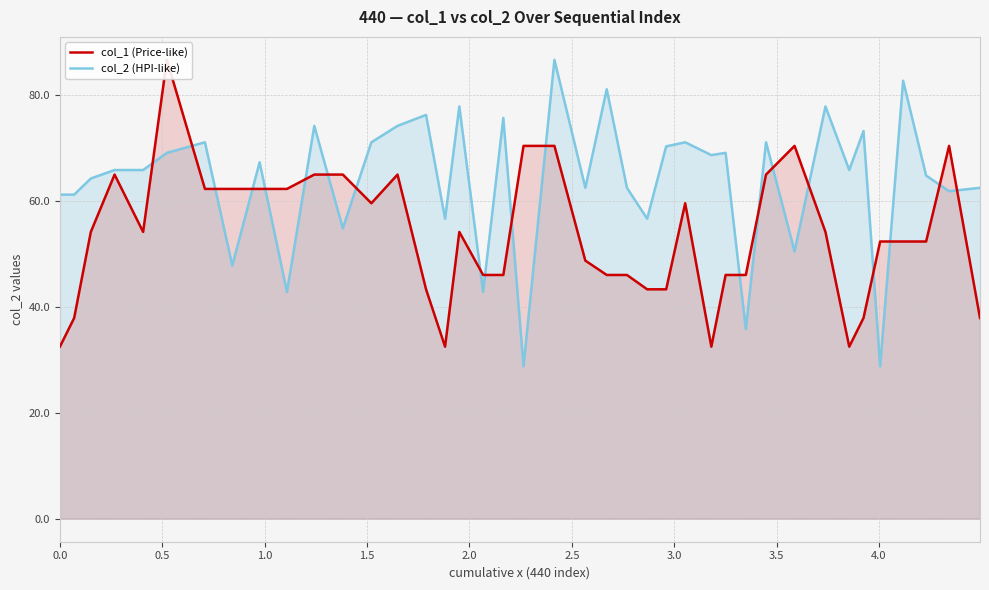

Does the chart have visible grid lines?

Yes